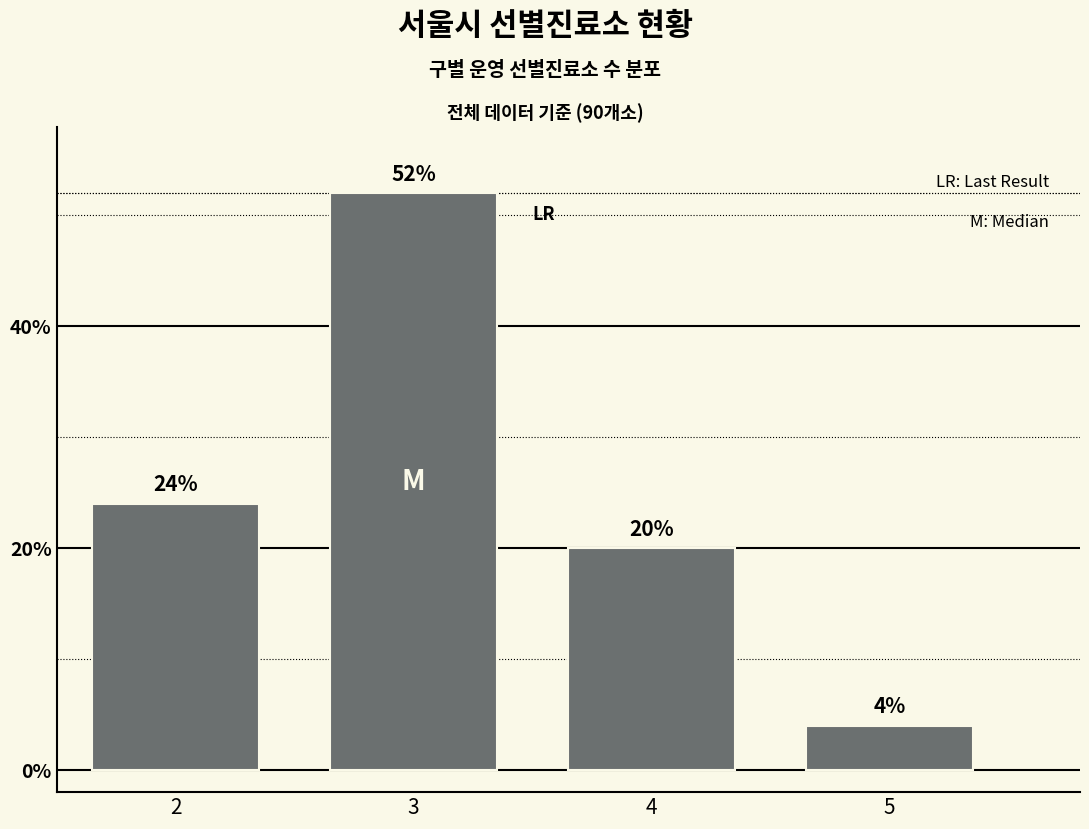

Reading left to right, extract all data points from this chart.

24	52	20	4